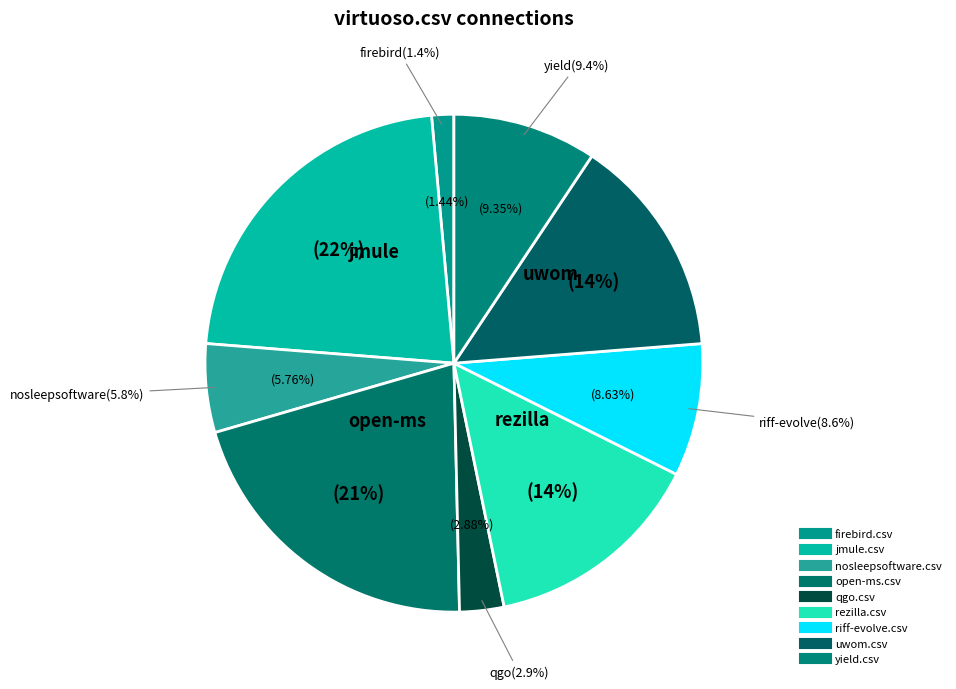

Combined, do virtuoso.csv and qgo.csv account for over 50%?

No